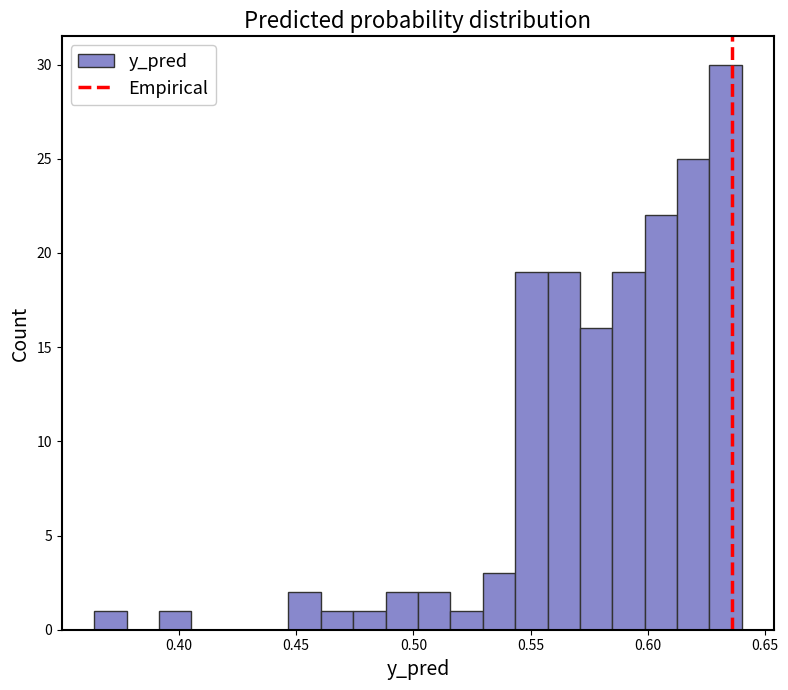

Around what value on the x-axis is the tallest bar? Give the approximate position of its centre, as read against the axis.

0.635